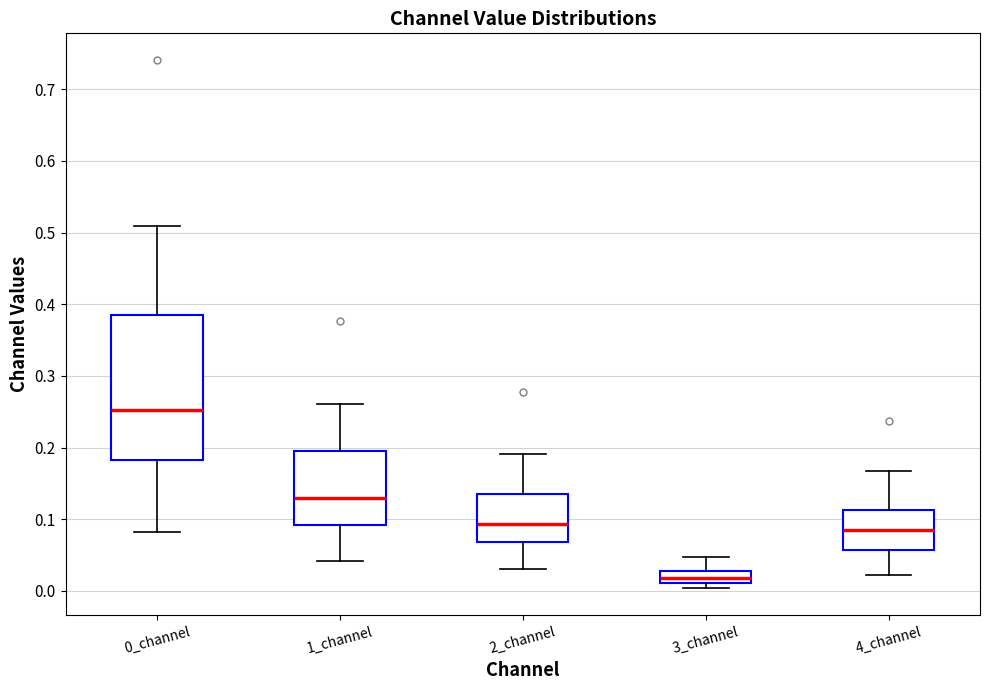

Reading left to right, read every box against the y-axis: the position of its median line, the range the box covers, and the ends of its whiskers. The values are not printed on the chart, so give them approximately, as read against the axis.

0_channel: median 0.25, box 0.18 to 0.39, whiskers 0.08 to 0.51
1_channel: median 0.13, box 0.09 to 0.19, whiskers 0.04 to 0.26
2_channel: median 0.09, box 0.07 to 0.14, whiskers 0.03 to 0.19
3_channel: median 0.02, box 0.01 to 0.03, whiskers 0.00 to 0.05
4_channel: median 0.09, box 0.06 to 0.11, whiskers 0.02 to 0.17